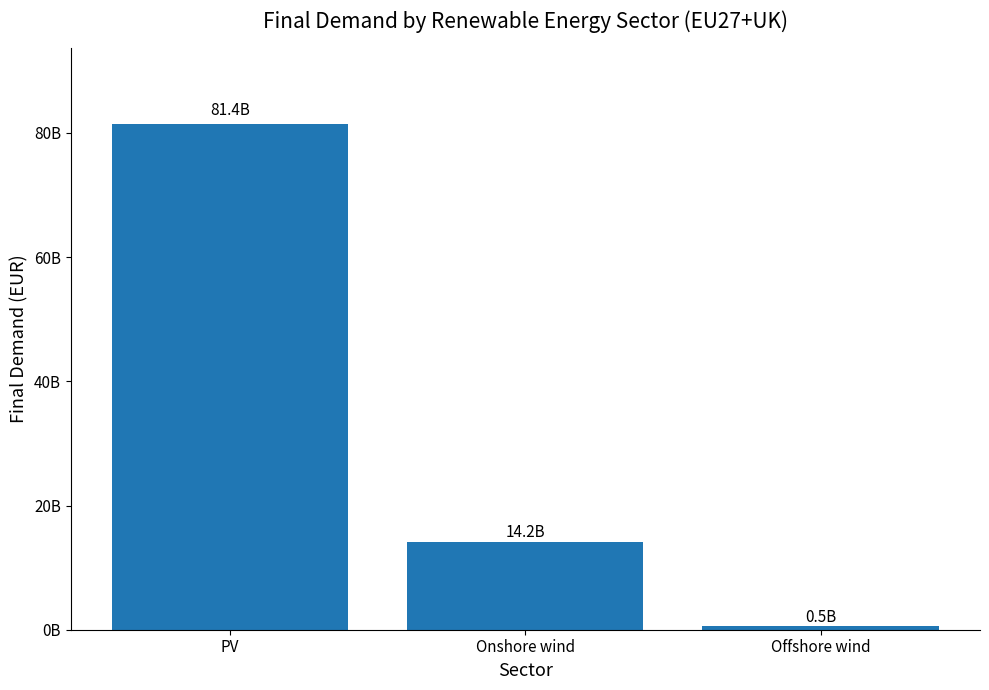

What is the change in value from PV to Offshore wind?

-80861135920.1